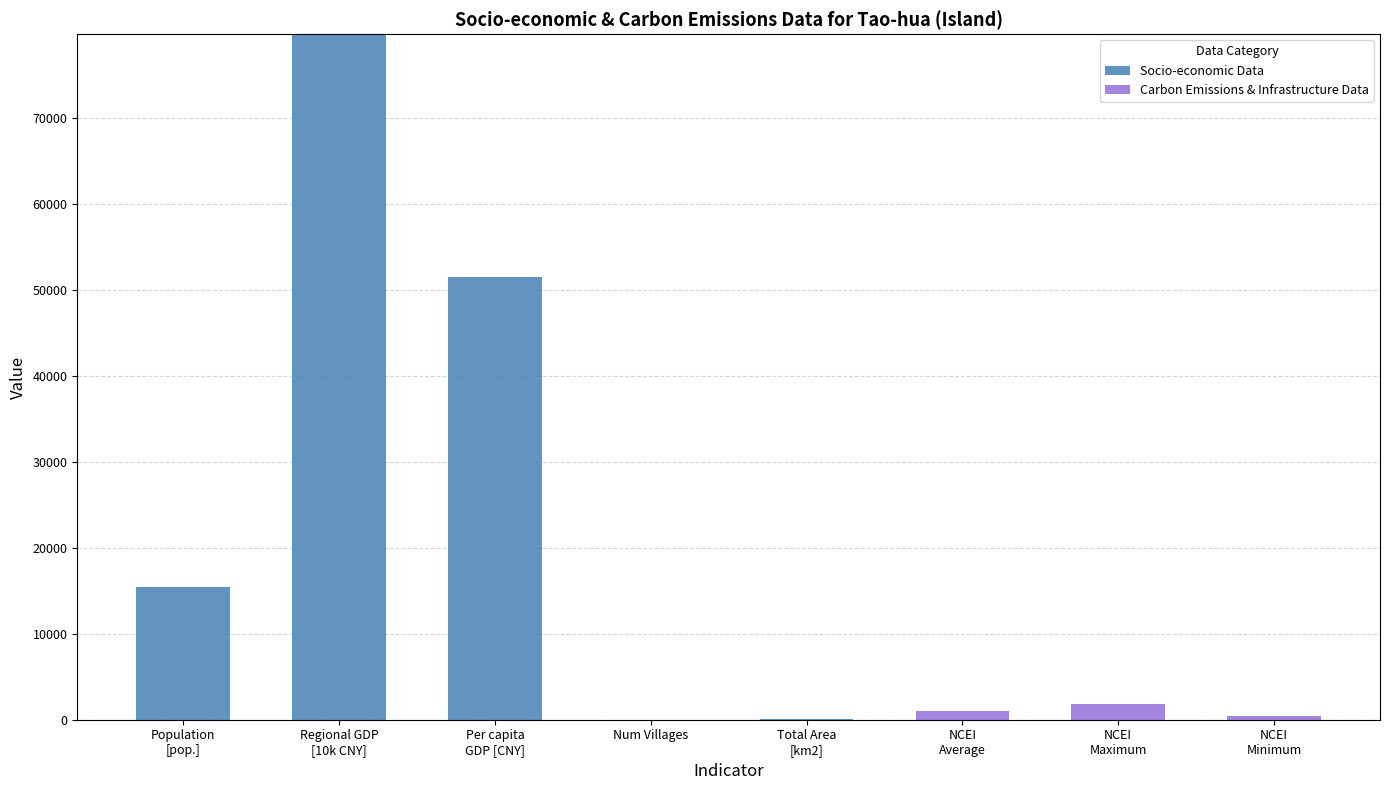

What is the highest value of the Socio-economic Data series?

79766.0